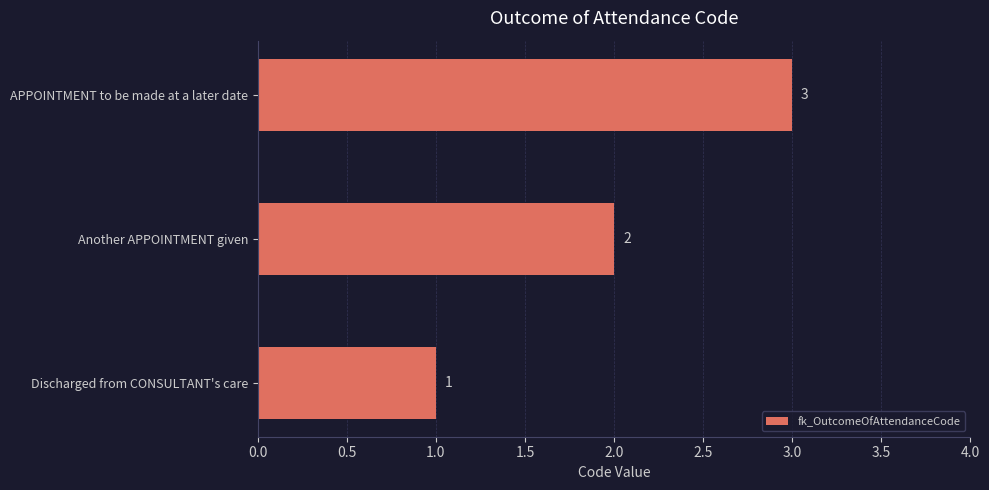

What is the maximum value shown in the chart?

3